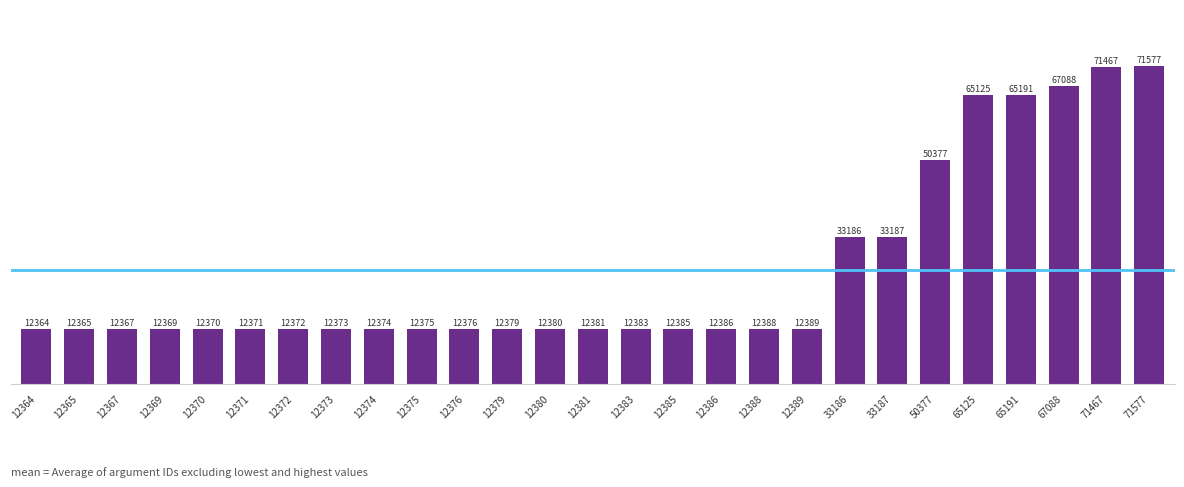

Which label corresponds to the largest value in the chart?

71577